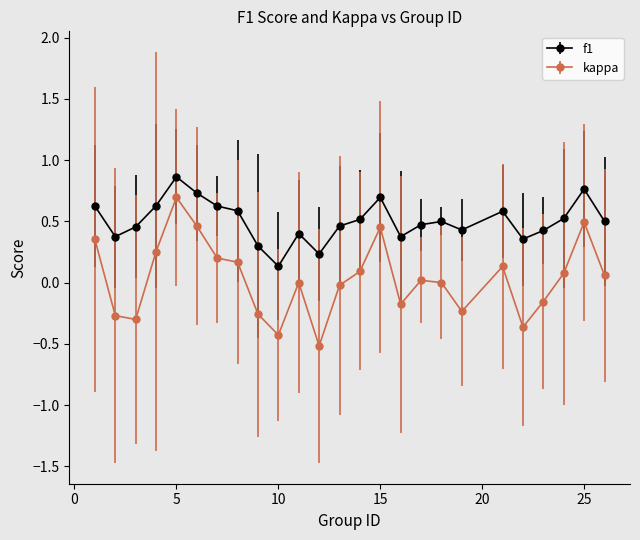

What are all the series names shown in the legend?

f1, kappa